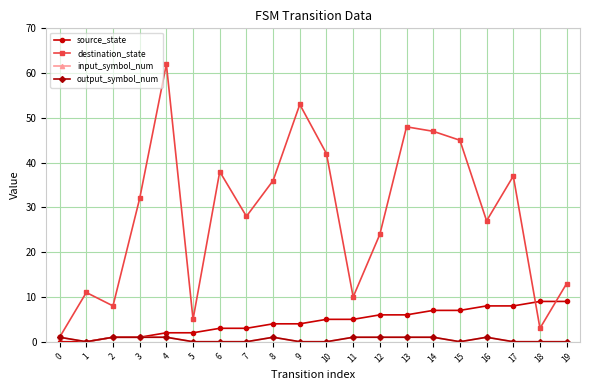

Does the chart have visible grid lines?

Yes